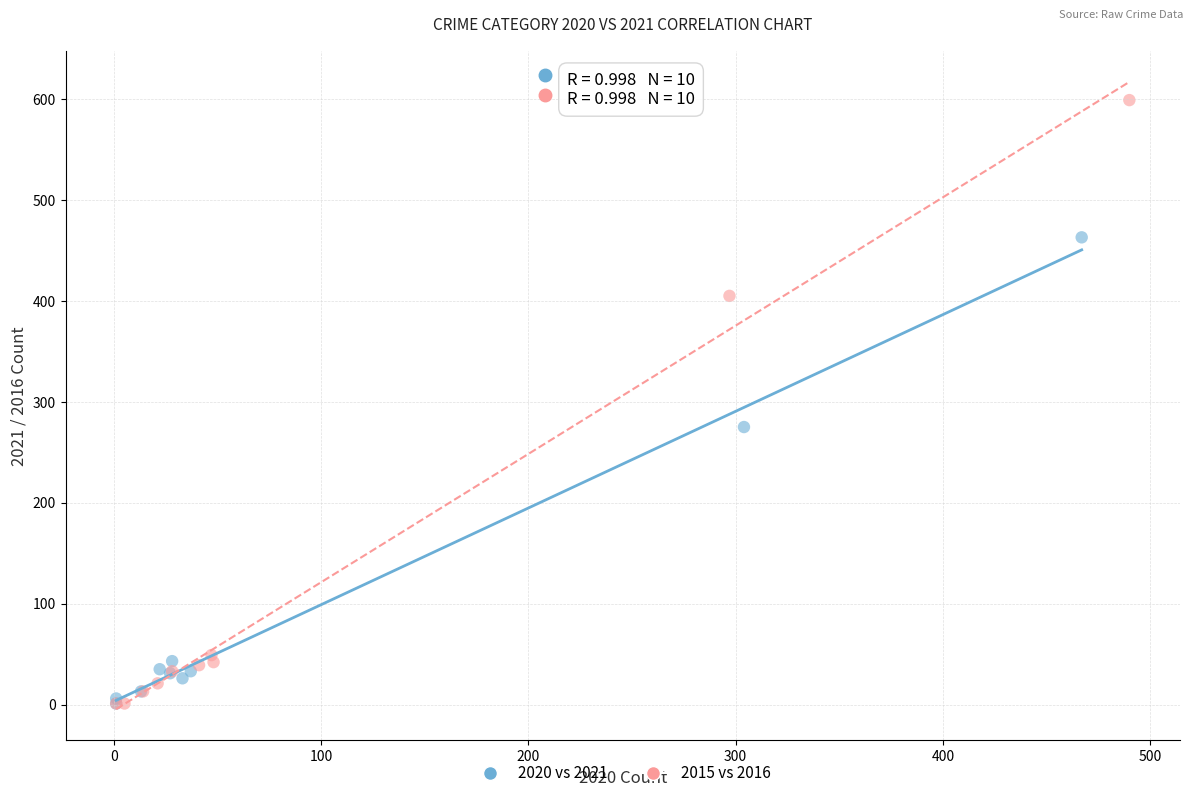

Which series contains the highest Y value?

2015 vs 2016